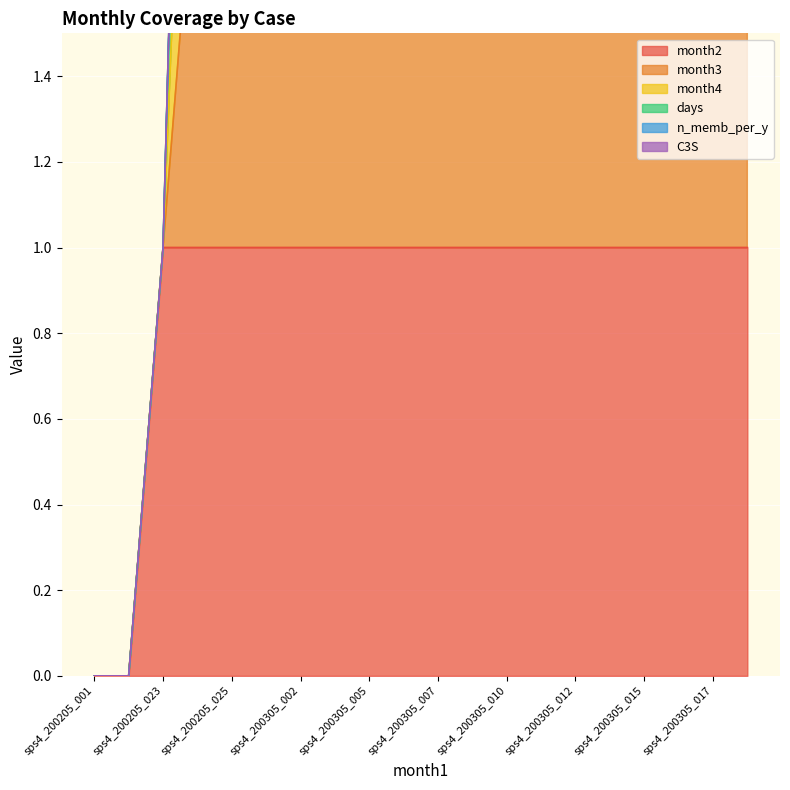

How many categories are shown in the chart?

20